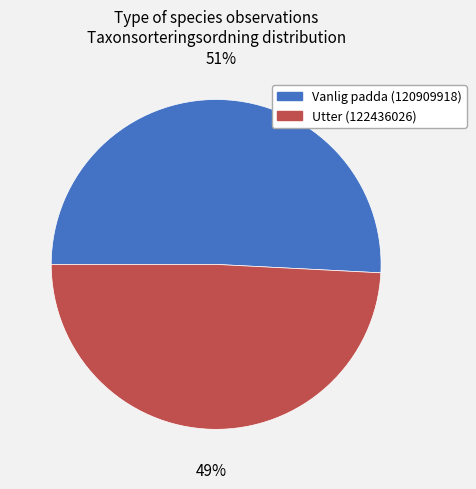

To the nearest percent, what is the difference between the Utter (122436026) and Vanlig padda (120909918) slice percentages?

2%